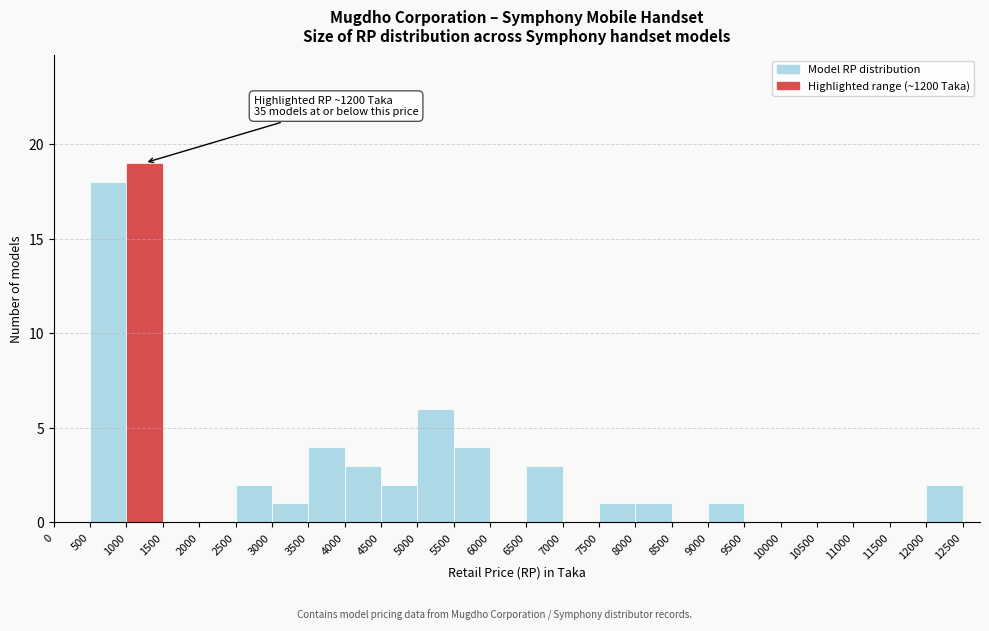

Which range on the x-axis has the tallest bar?

1000 to 1500